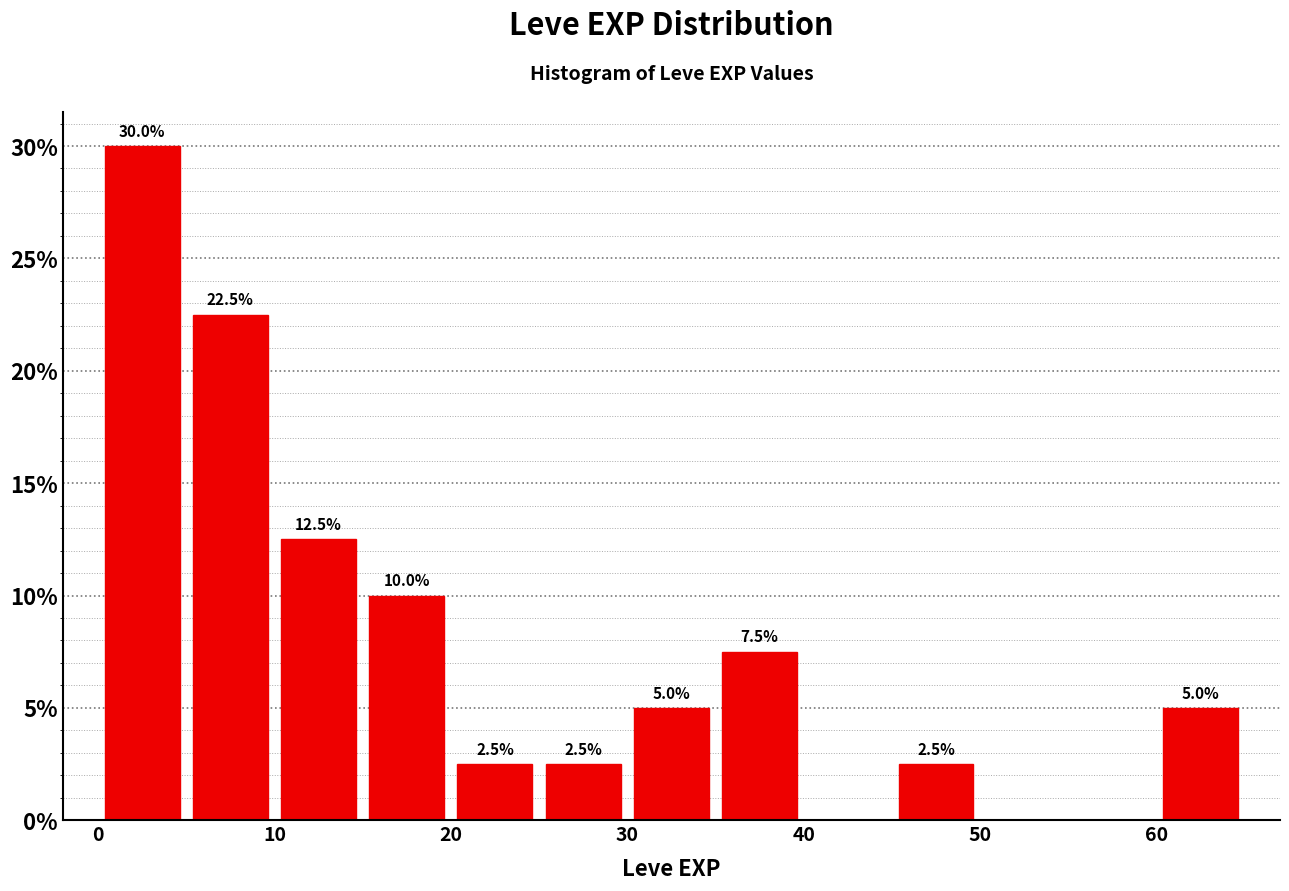

Over which range of the x-axis is the bar tallest?

0 to 5